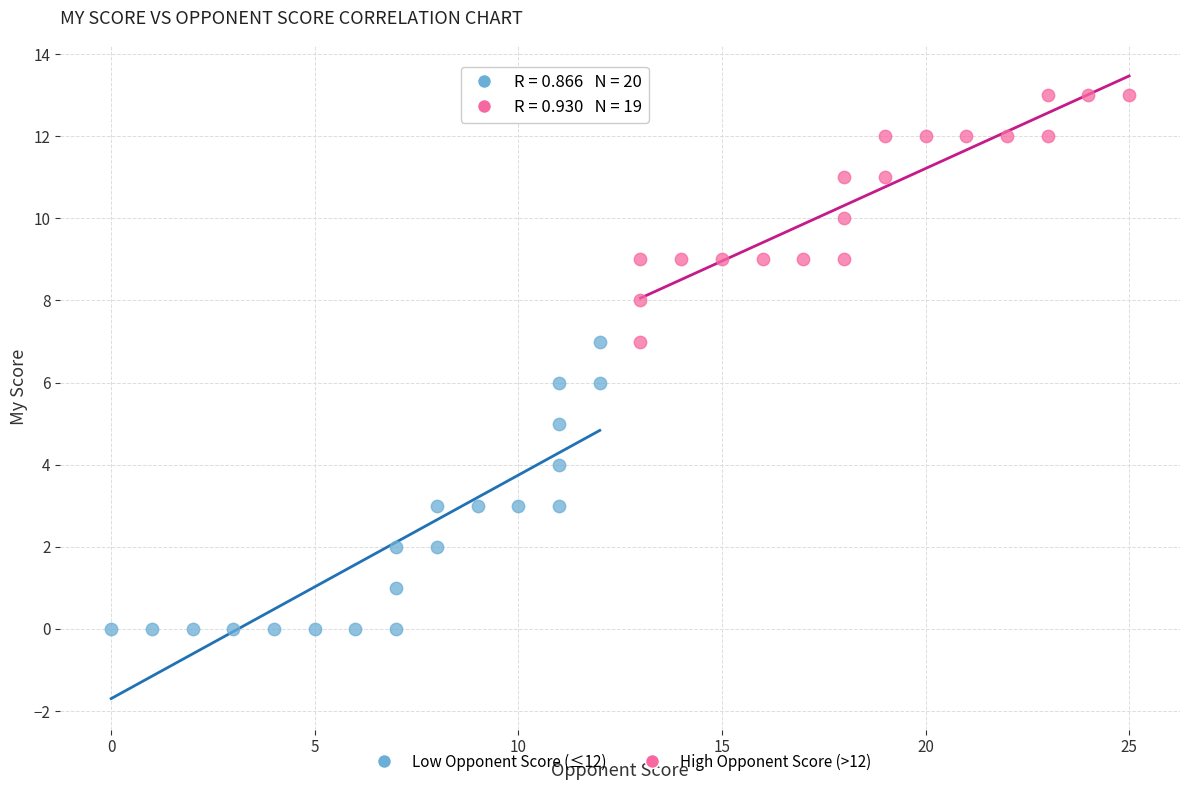

Which series has the largest Y range (max minus min)?

Low Opponent Score (≤12)